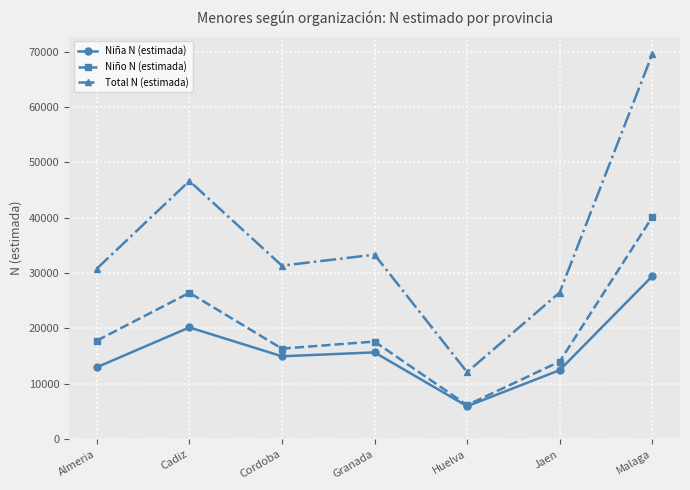

List the series in order of their overall mean, lowest first.

Niña N (estimada), Niño N (estimada), Total N (estimada)